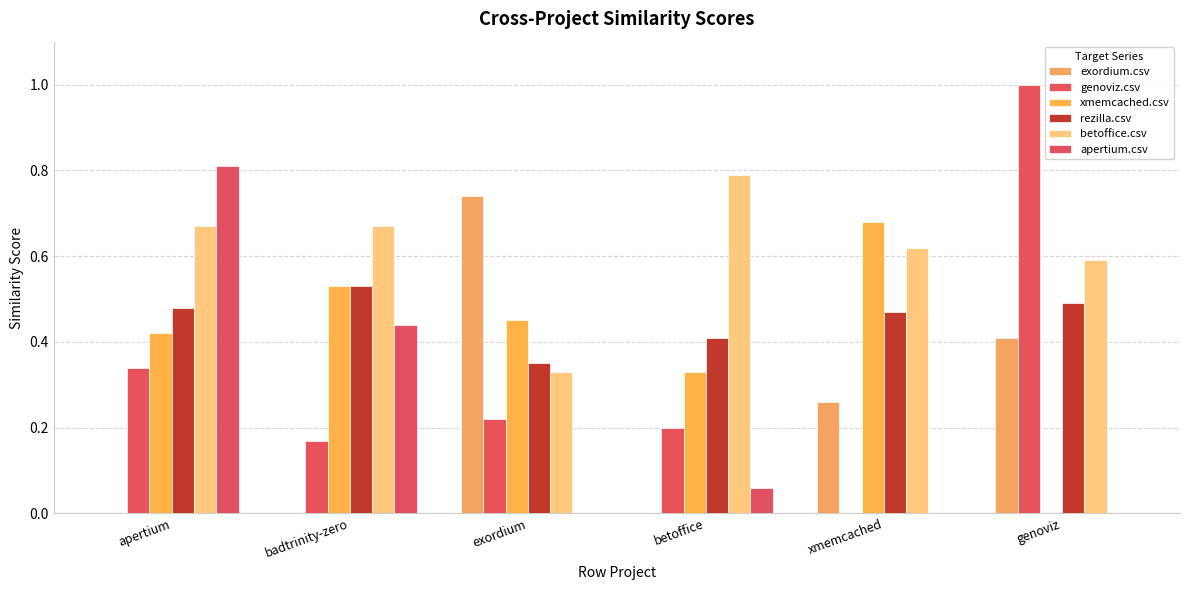

Rank the categories by genoviz.csv value from lowest to highest.

xmemcached, badtrinity-zero, betoffice, exordium, apertium, genoviz